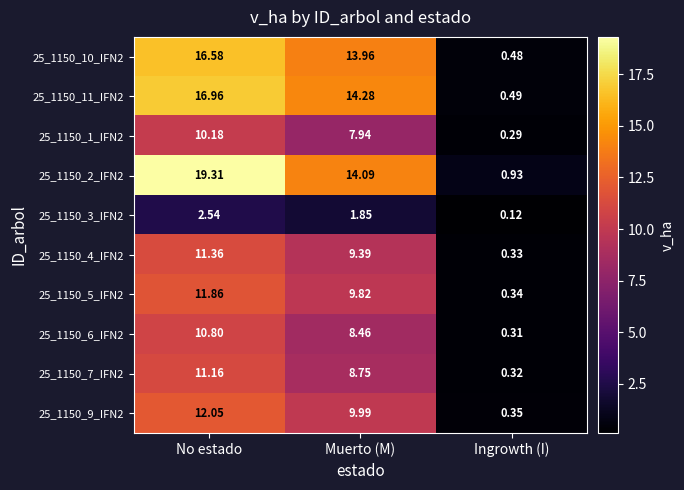

At which category is the sum across all series the highest?

No estado